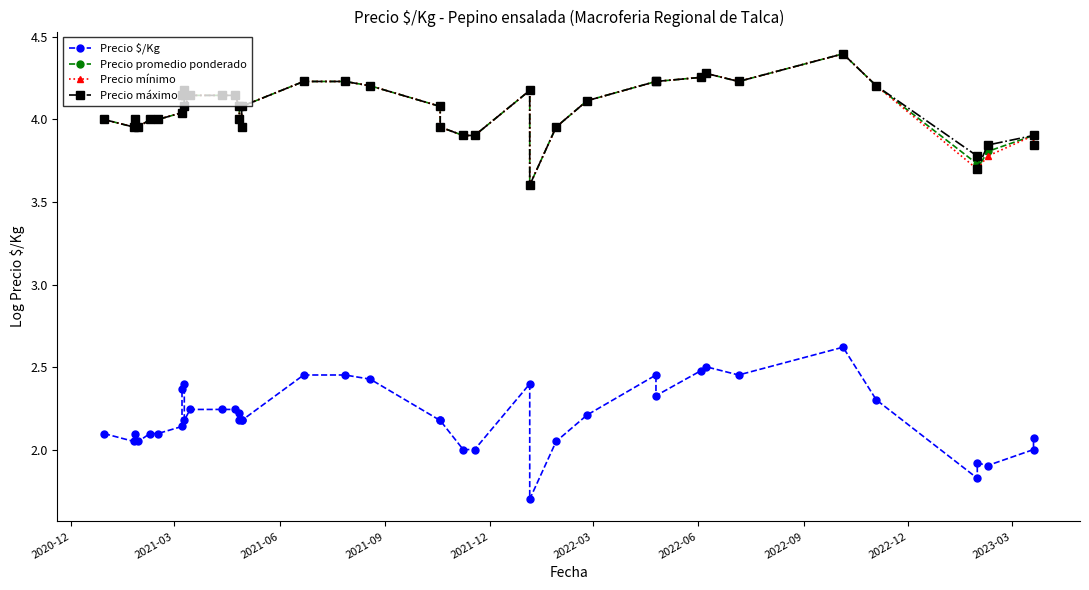

The Precio mínimo series shows 6.7 at 2022-12. True or false?

False